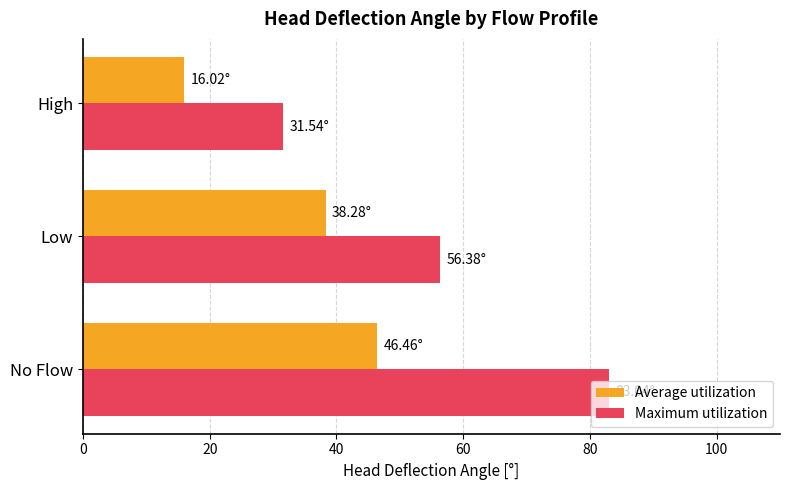

What is the average value of the Average utilization series?

33.6